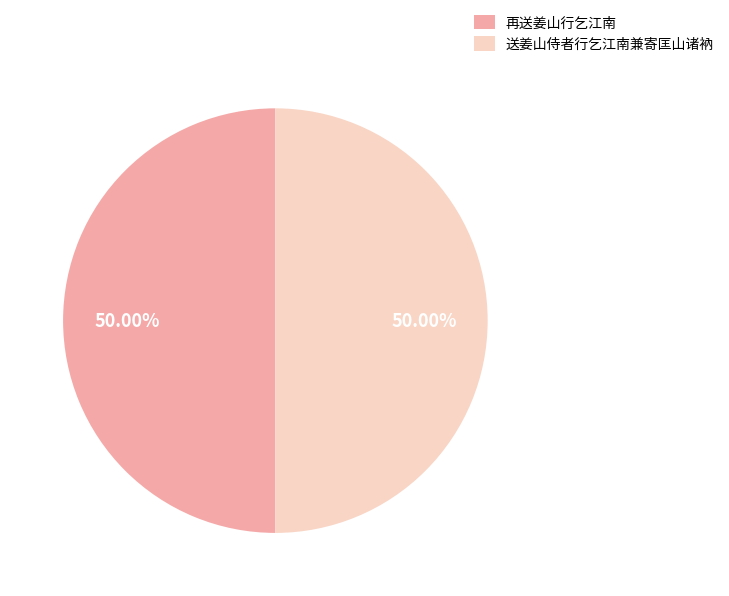

Combined, do 送姜山侍者行乞江南兼寄匡山诸衲 and 再送姜山行乞江南 account for over 50%?

Yes